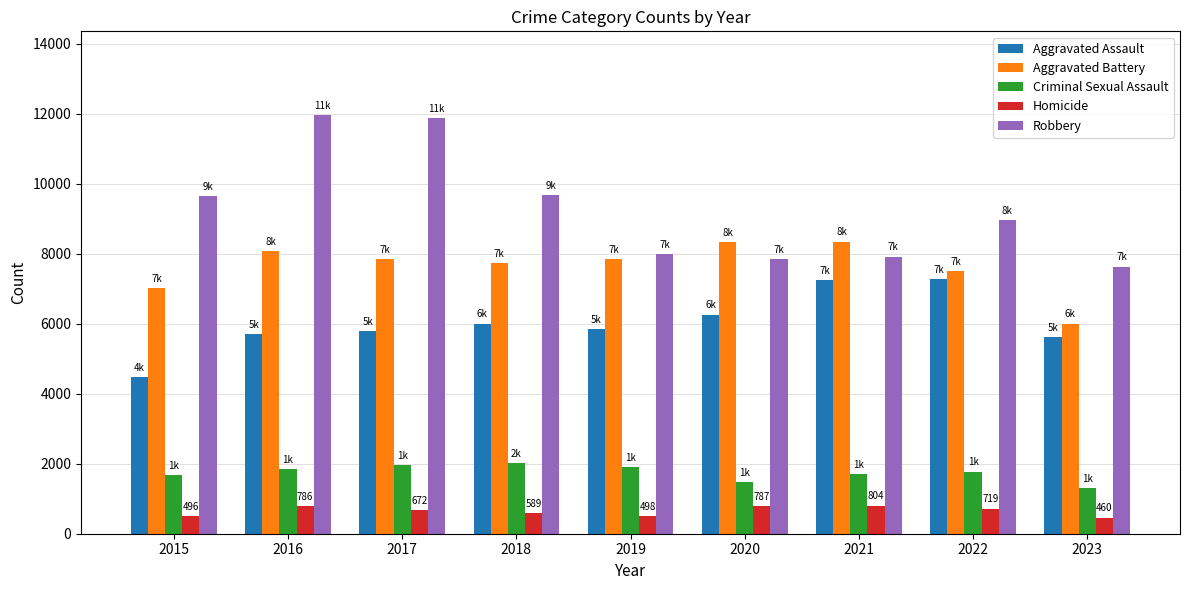

Which series has the widest spread of values?

Robbery